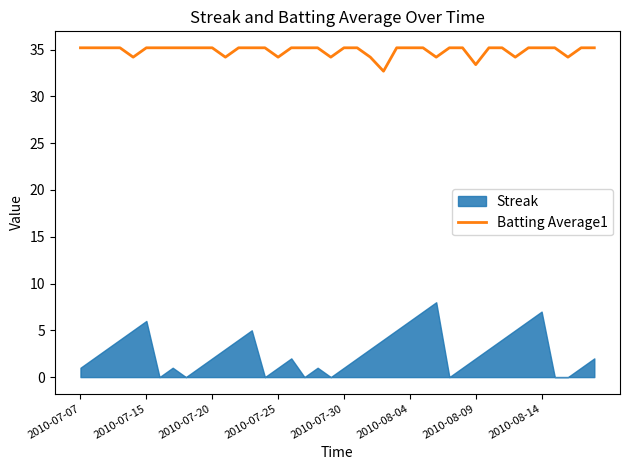

What is the minimum value for Batting Average1?

32.7